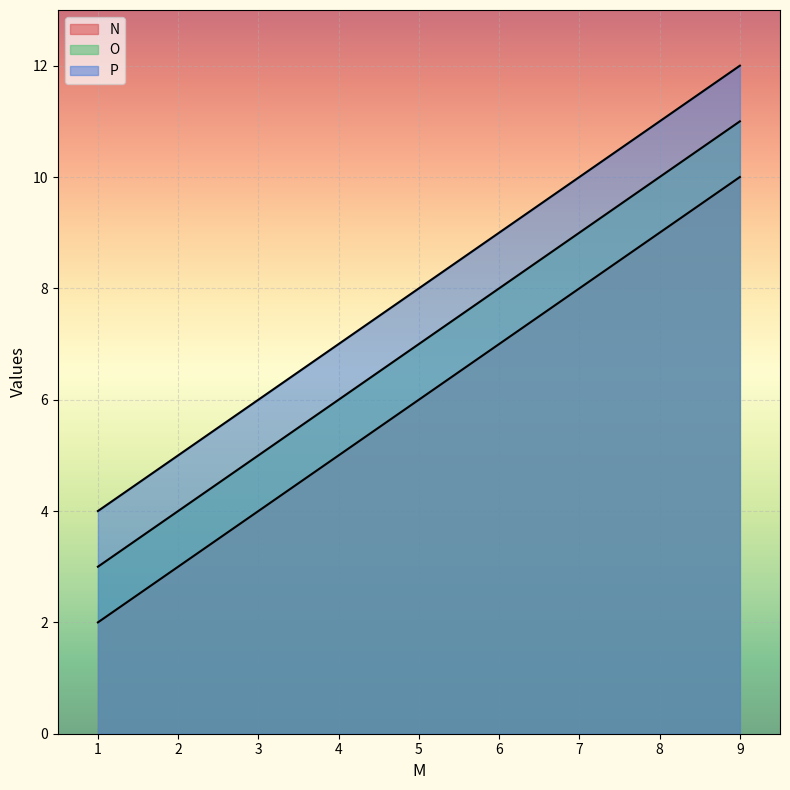

At how many categories does at least one series exceed 4?

2